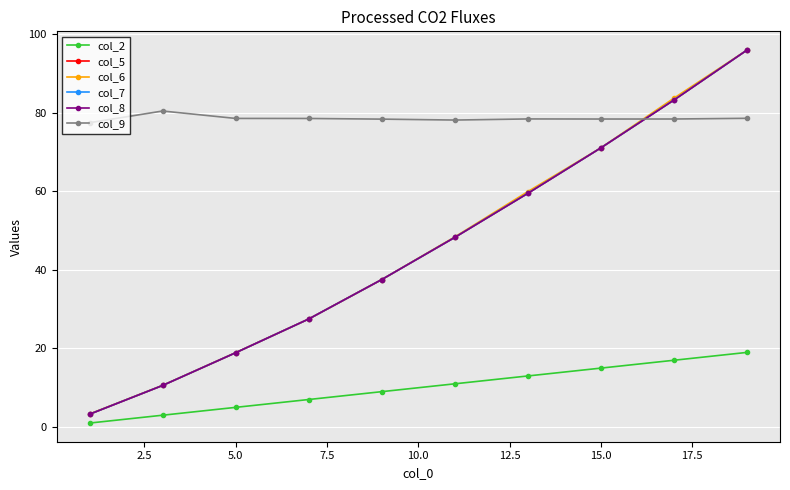

What is the value of the col_6 point at the 3rd from the left?

18.9